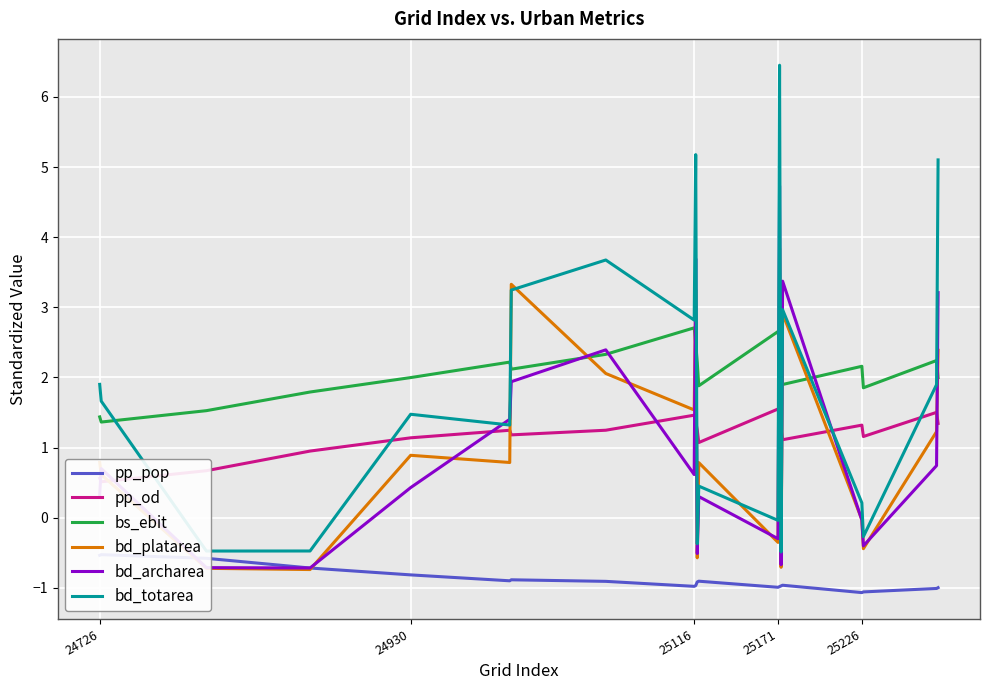

What is the approximate value of bd_platarea at 25116?

1.5